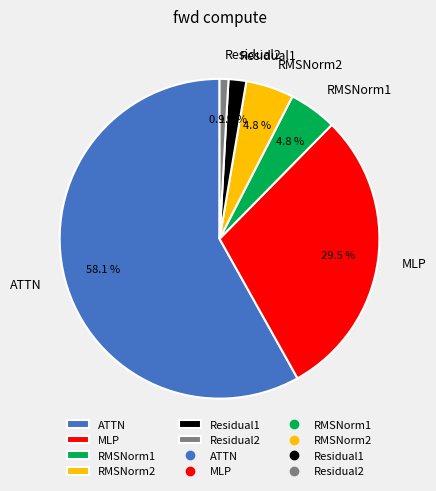

Which slice is the largest?

ATTN